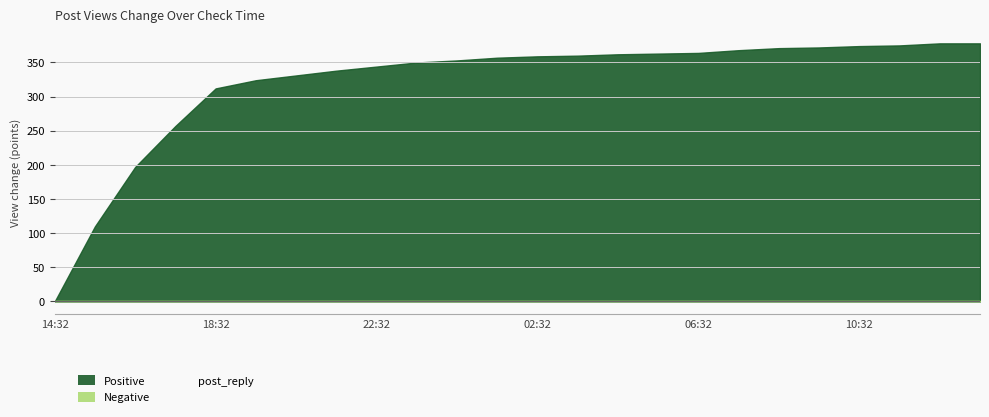

How many data points does each series have?

24